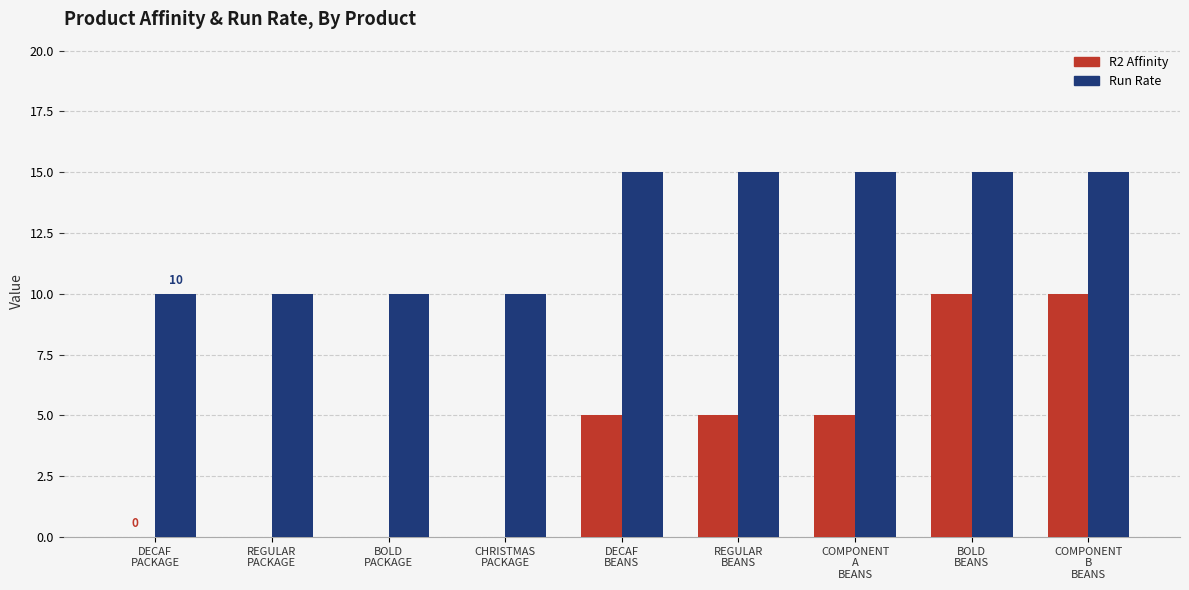

Between DECAF
PACKAGE and BOLD
BEANS, which series saw the biggest shift?

R2 Affinity